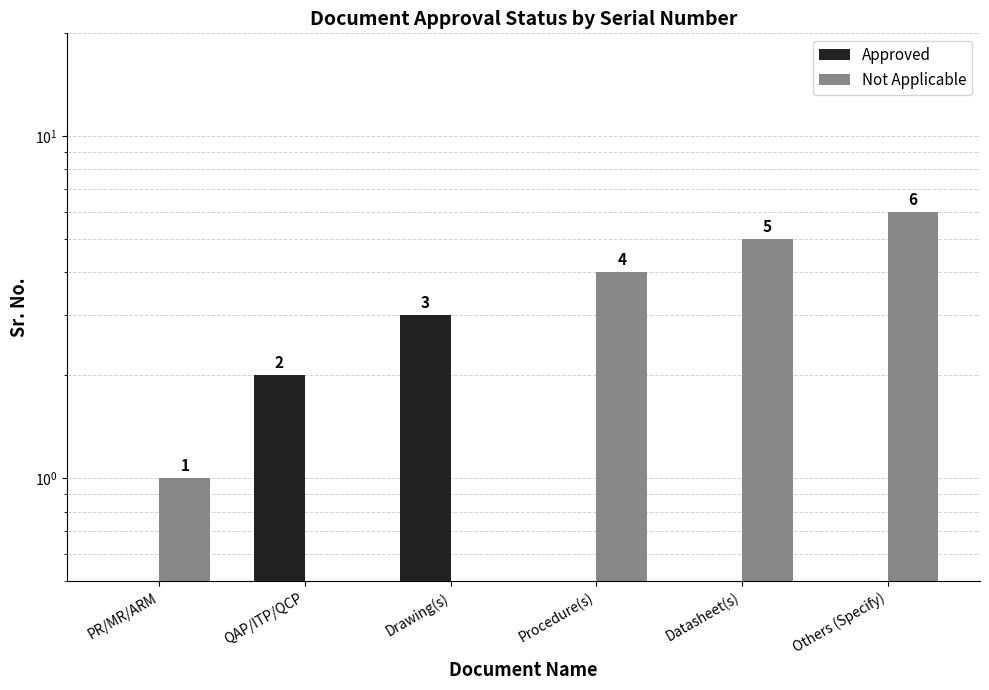

Which series has the widest spread of values?

Not Applicable